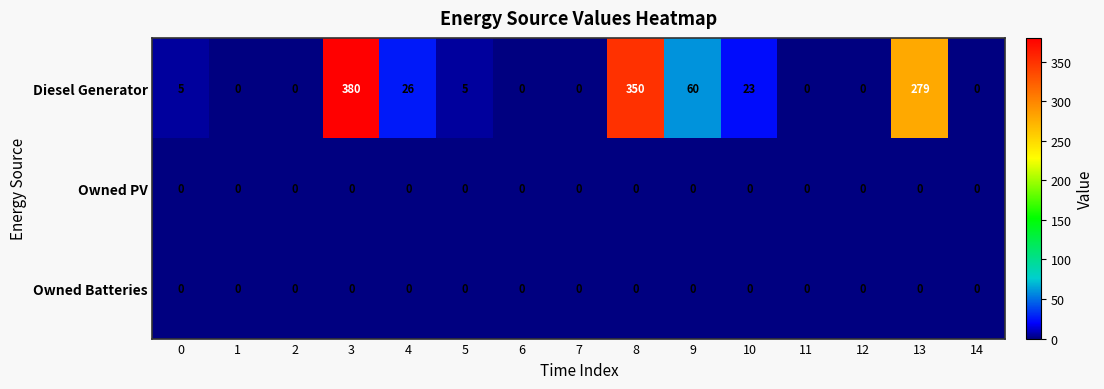

True or false: Owned PV has a value of 0 at 5.

True